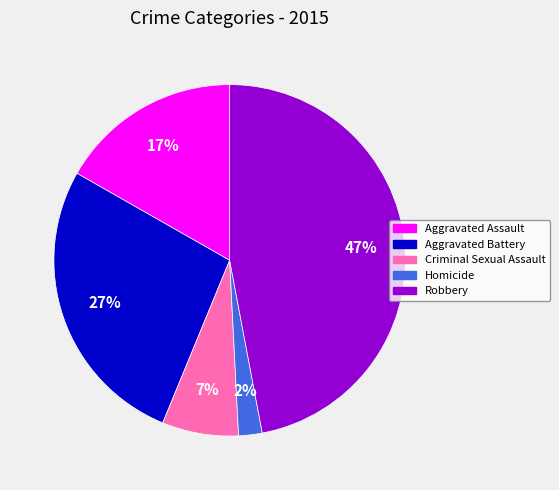

What is the largest slice in the pie chart?

Robbery